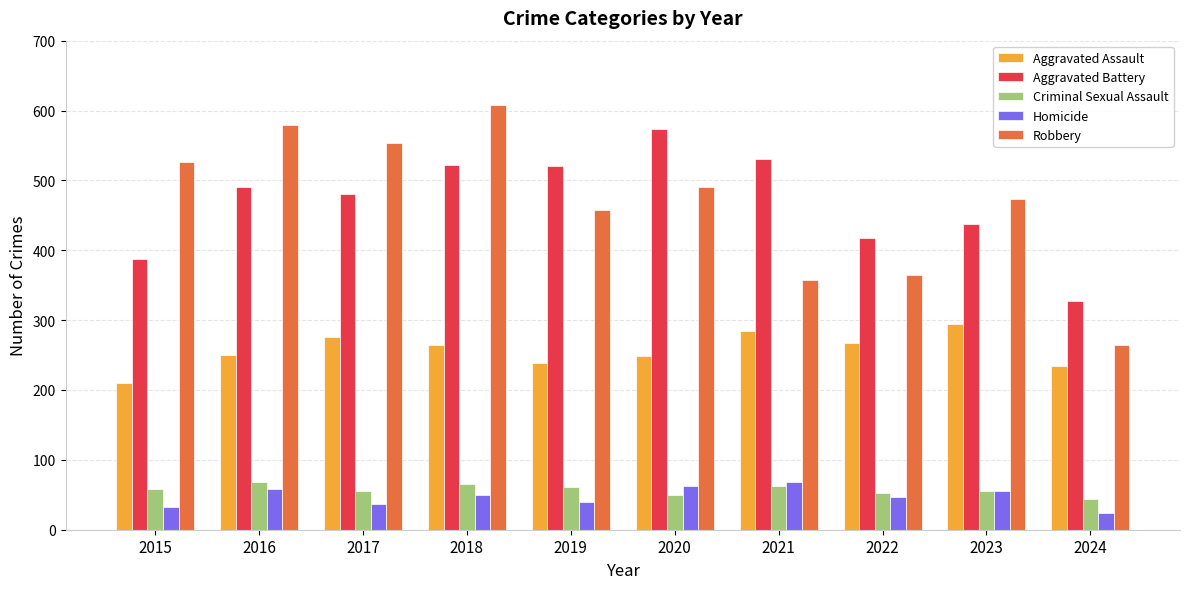

What is the difference between the highest and lowest values at 2019?

480